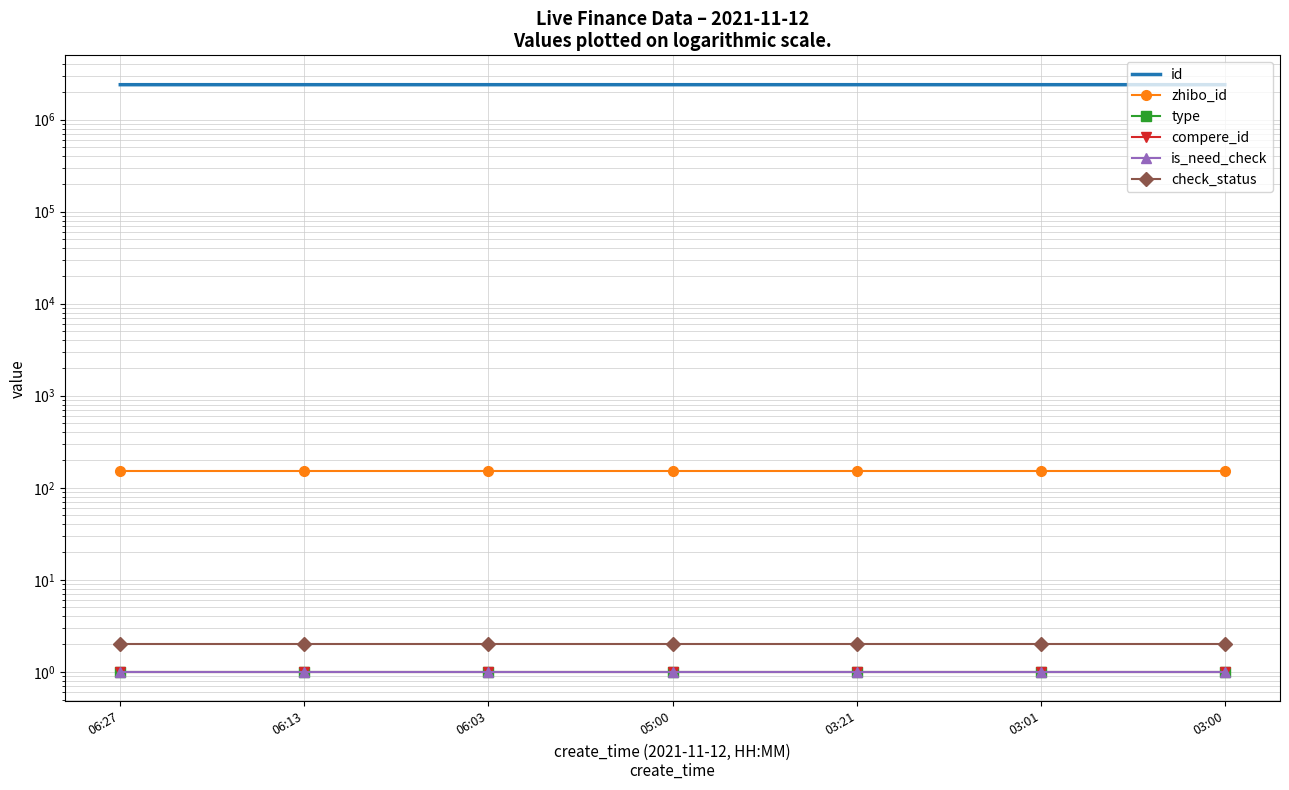

Which series has the largest total across all categories?

id